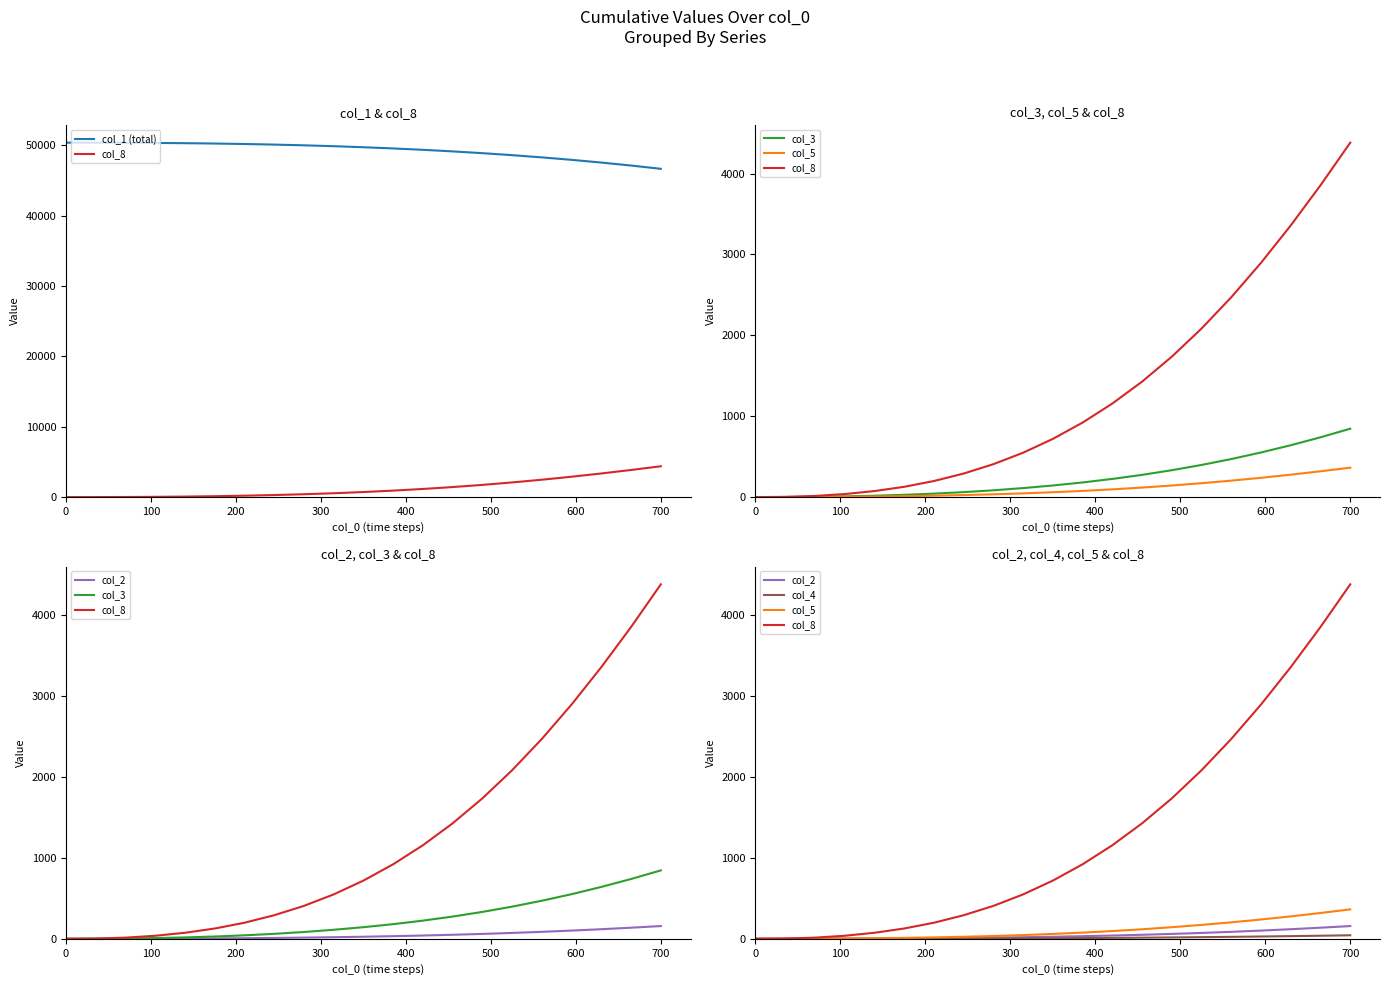

Does the chart have visible grid lines?

No